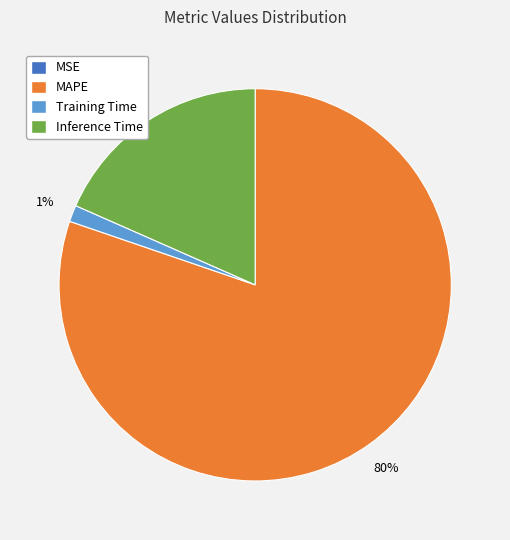

Is it true that MAPE is 93% of the pie?

False